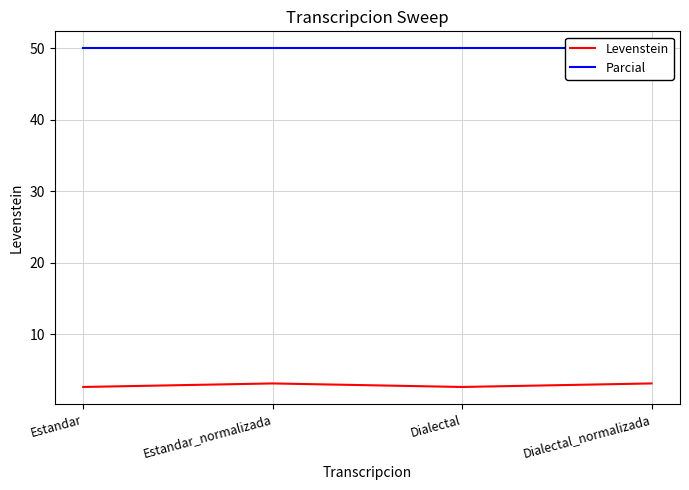

At which category does Levenstein reach its first local valley?

Dialectal